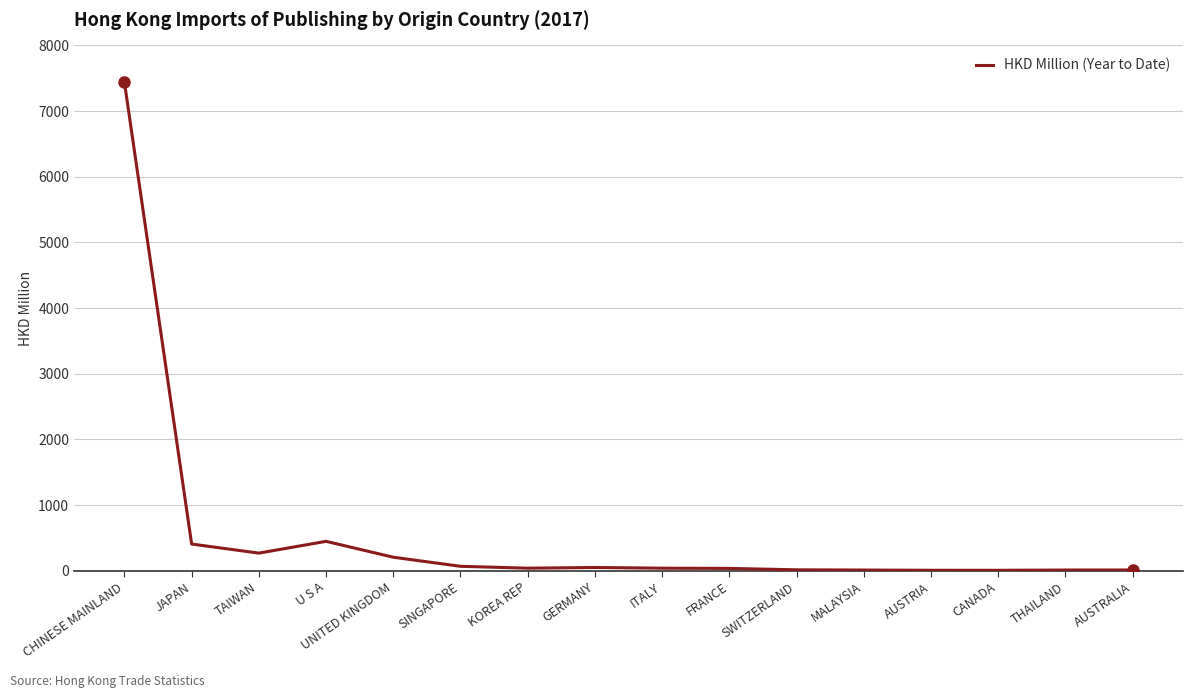

At which label is the value closest to 3722?

U S A